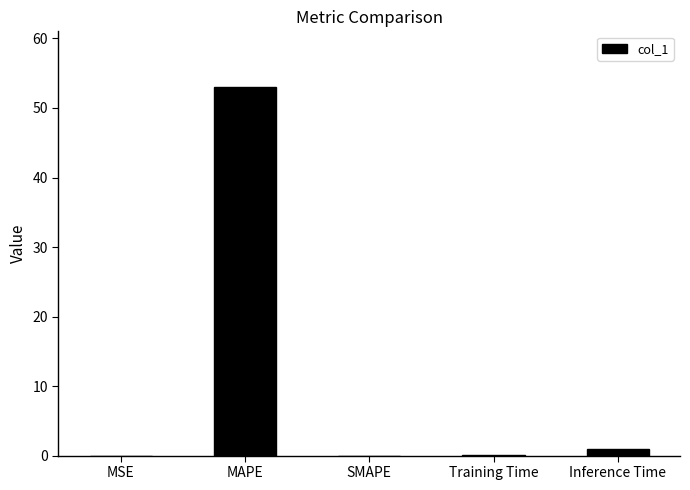

Which category has the highest value across all series?

MAPE